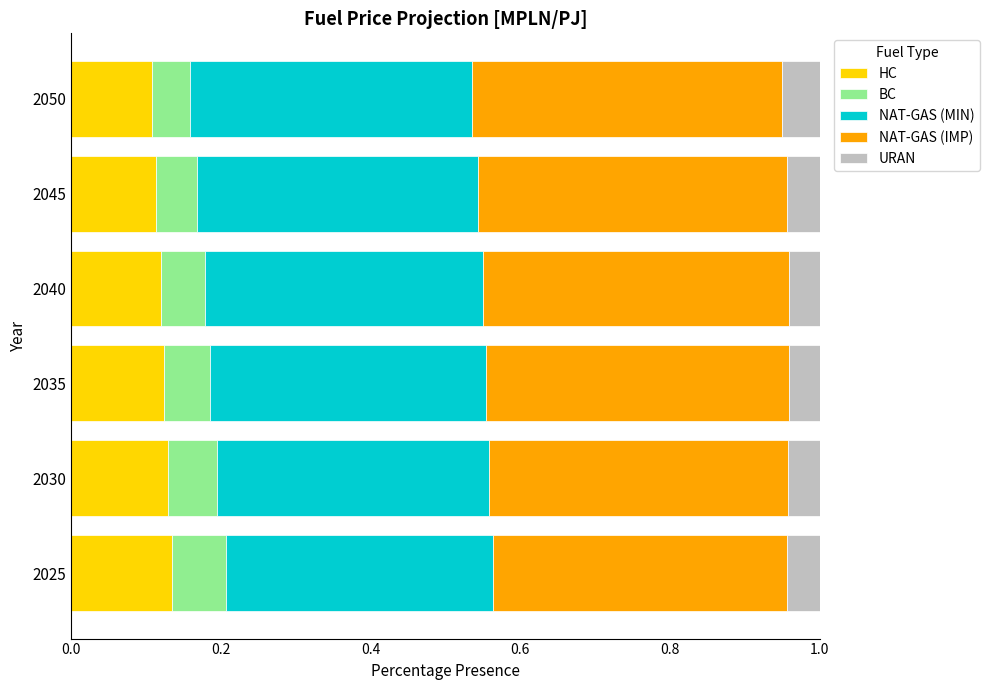

Count the HC values in the range 0 to 1.

6